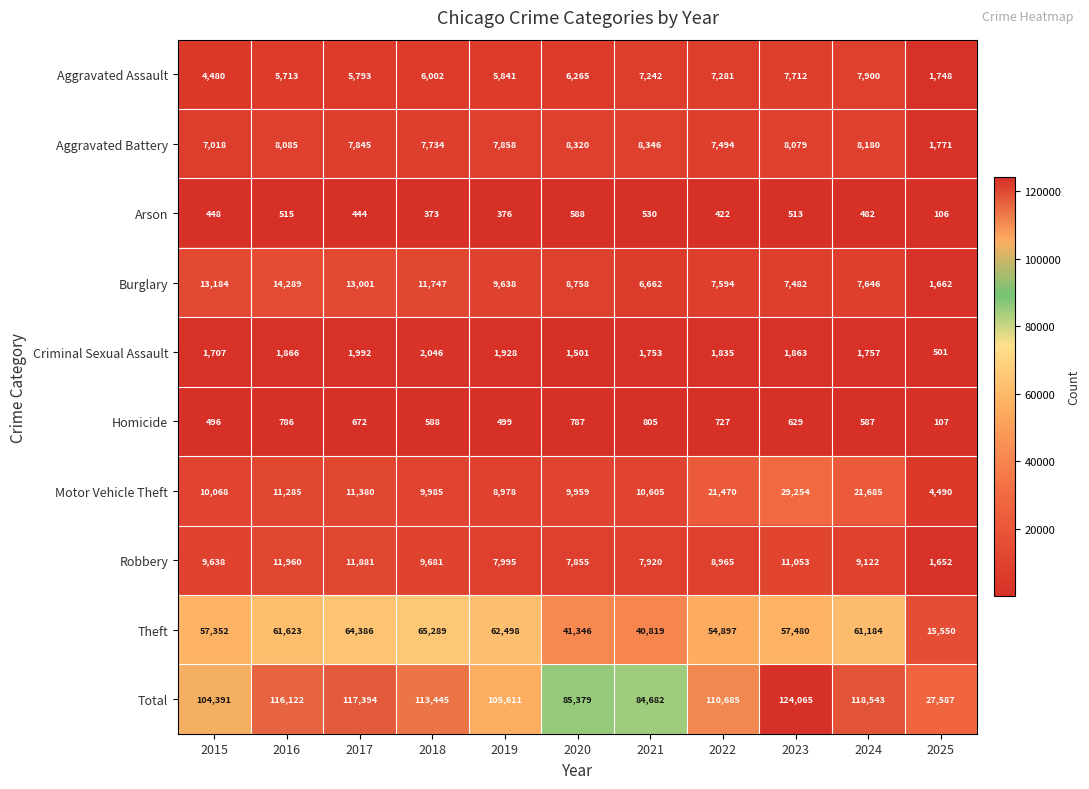

What is the smallest value displayed?

106